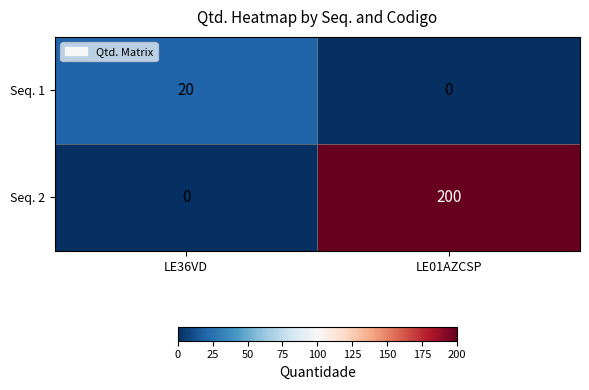

At LE01AZCSP, list the series in order from largest to smallest.

Seq. 2, Seq. 1